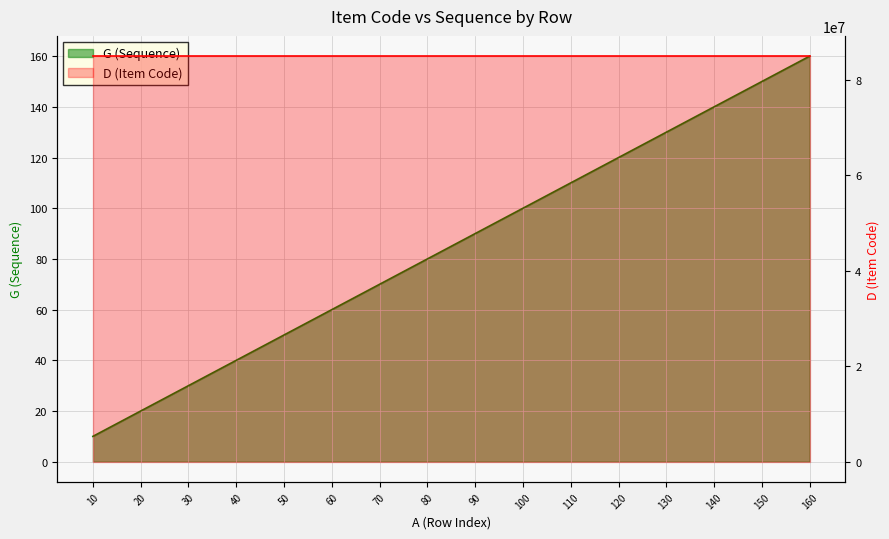

What is the lowest value of the G (Sequence) series?

85000016